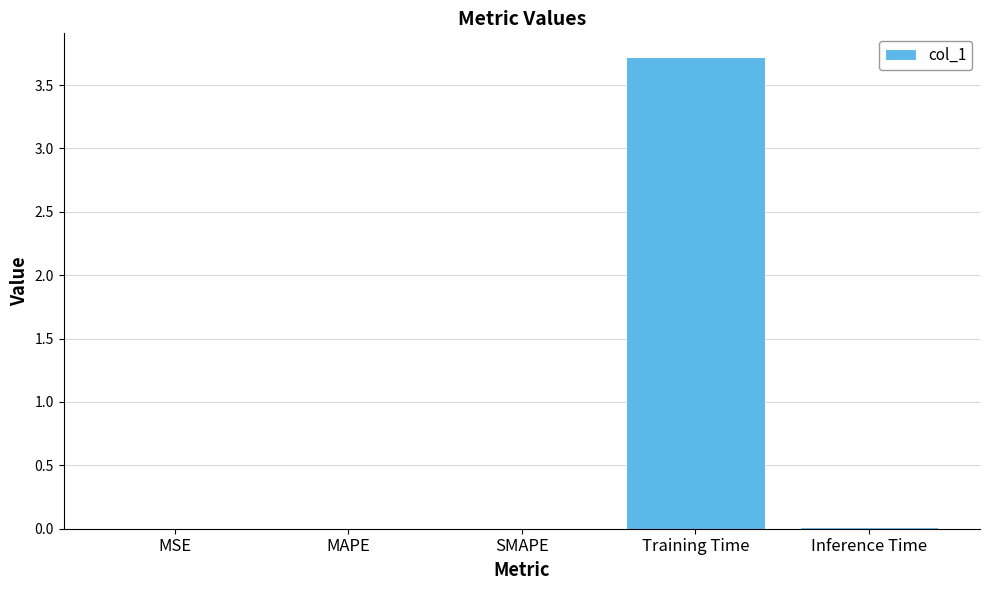

What is the greatest value displayed?

3.7